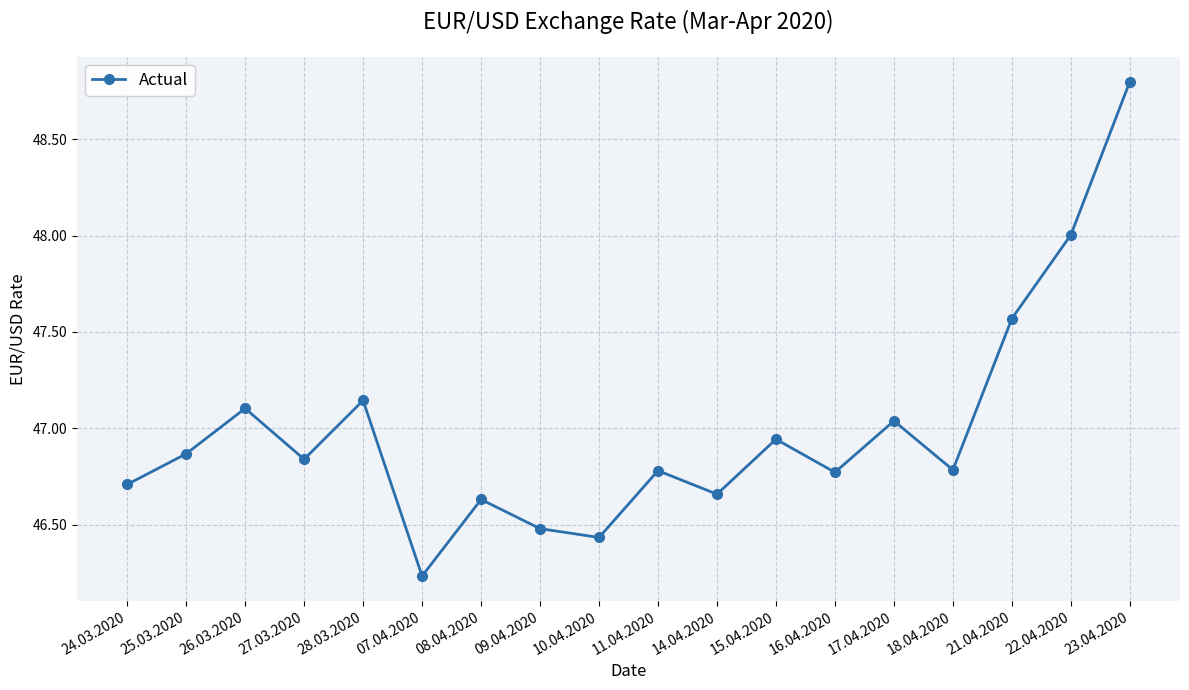

True or false: the data has more than 0 interior local peaks.

True